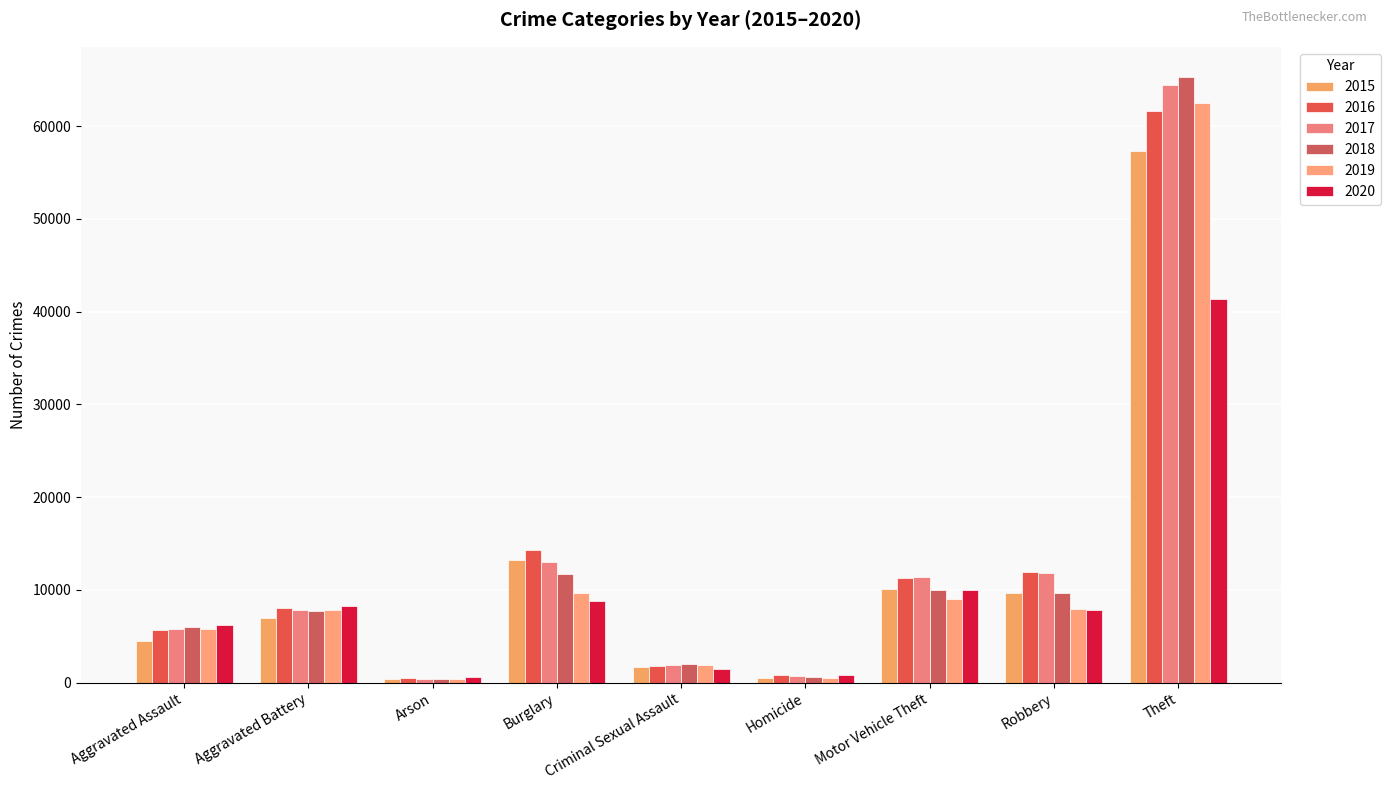

What is the approximate value of 2016 at Aggravated Battery, to the nearest 50?

8100